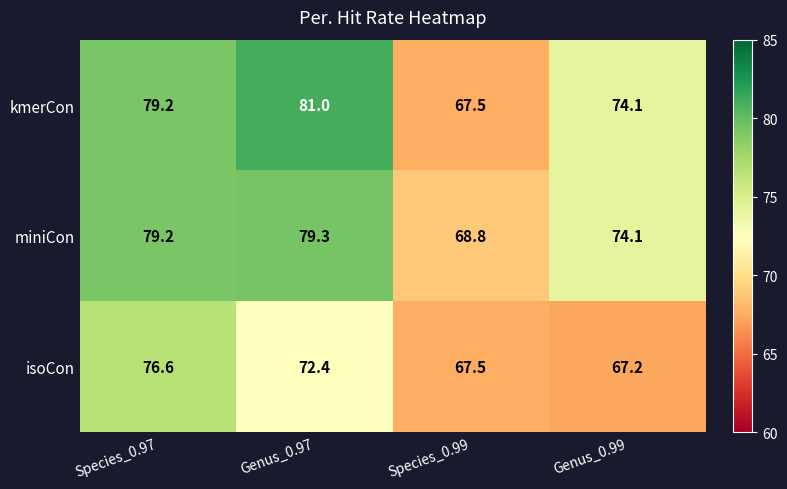

What is the difference between the second highest and second lowest values in the kmerCon series?

5.1